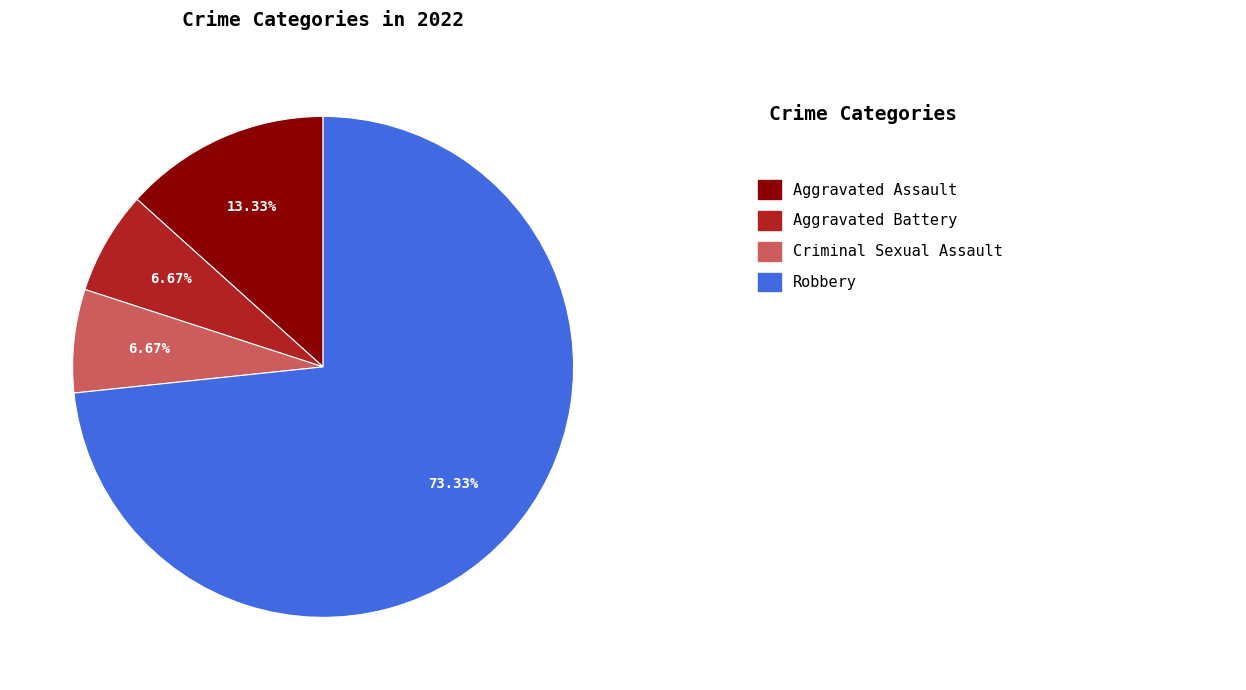

Does any single category account for the majority?

Yes